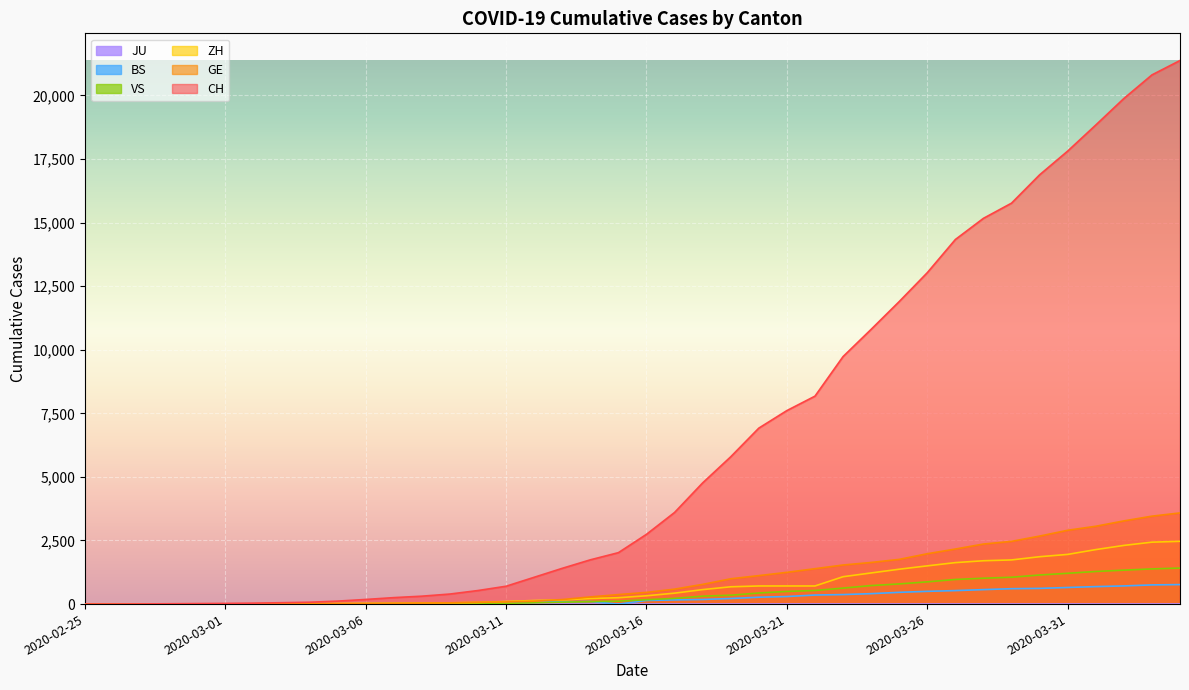

Which series has the largest total across all categories?

CH